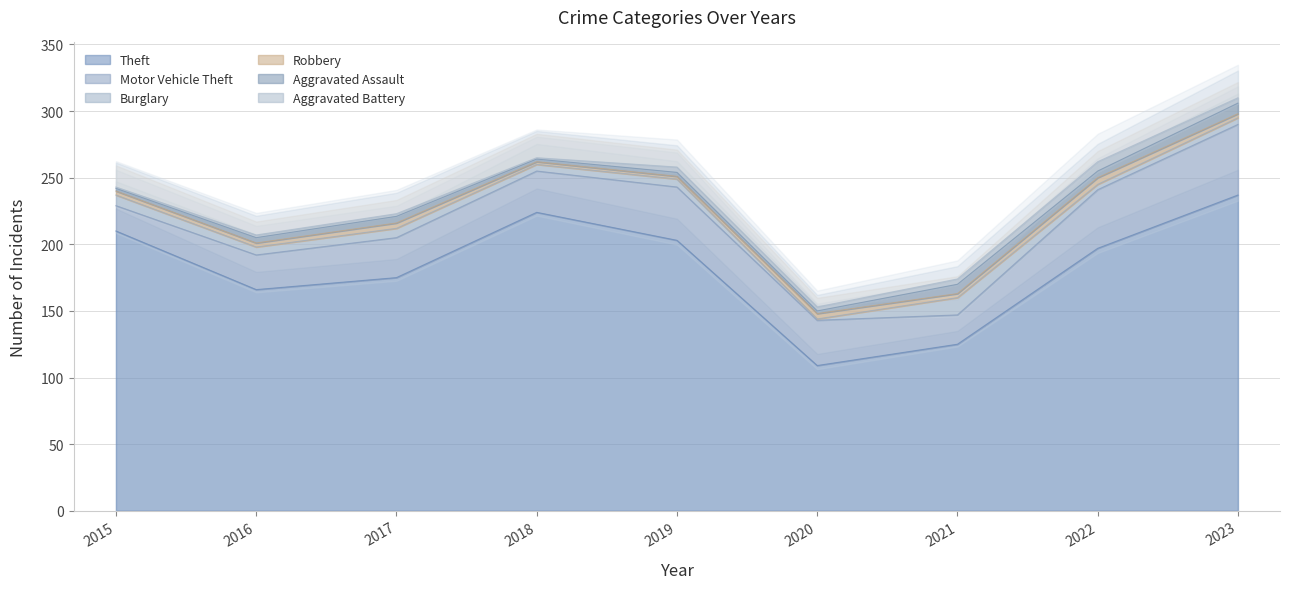

Between 2017 and 2020, which is larger?

2017